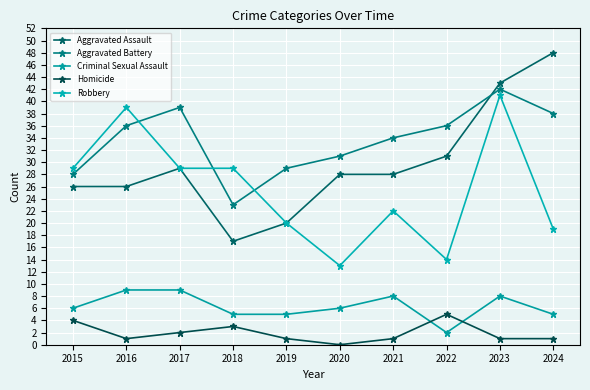

Which has a higher value, 2016 or 2019?

2016